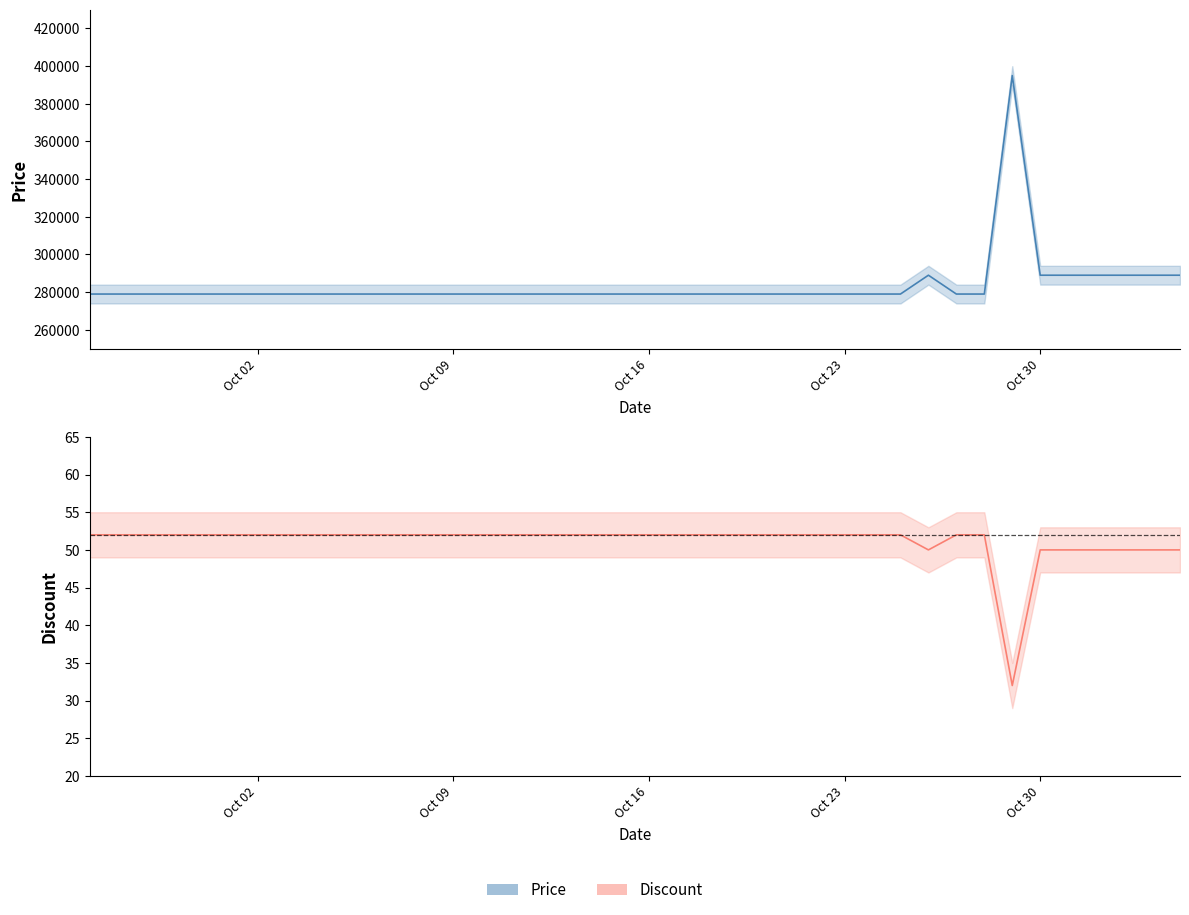

The Discount series shows 26 at 15. True or false?

False